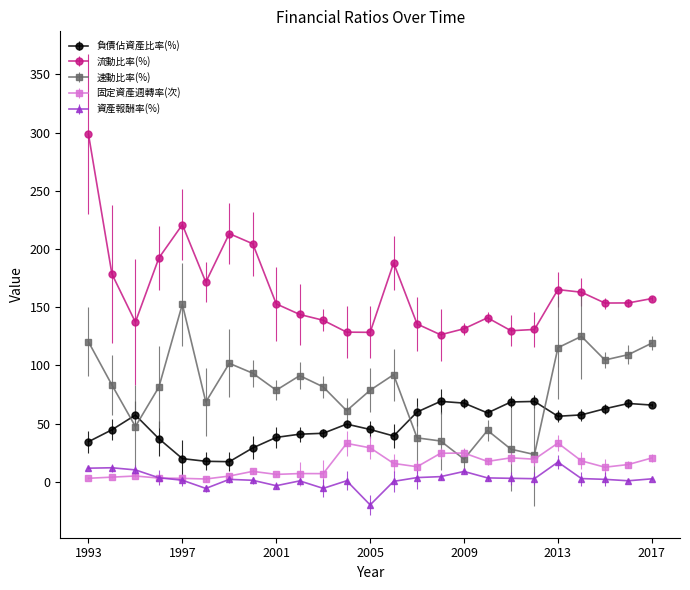

Which series has the largest total across all categories?

流動比率(%)